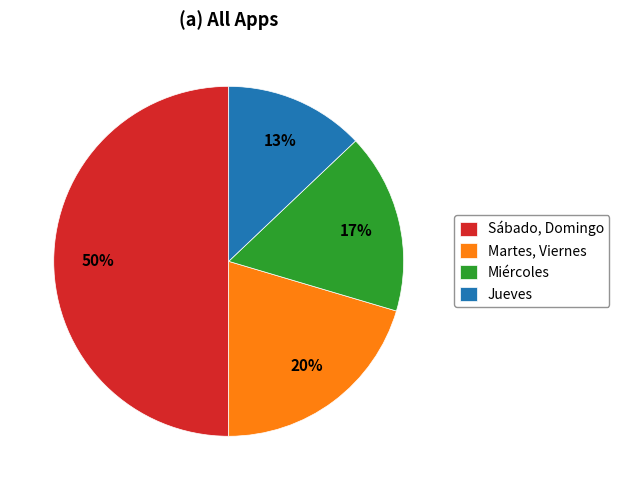

Approximately how many times larger is the value at Miércoles compared to Jueves?

1.3